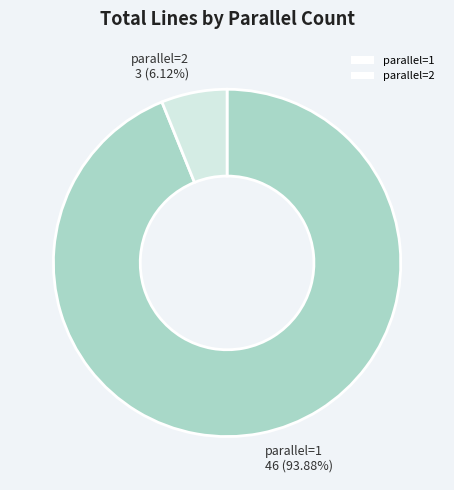

Does any single category account for the majority?

Yes